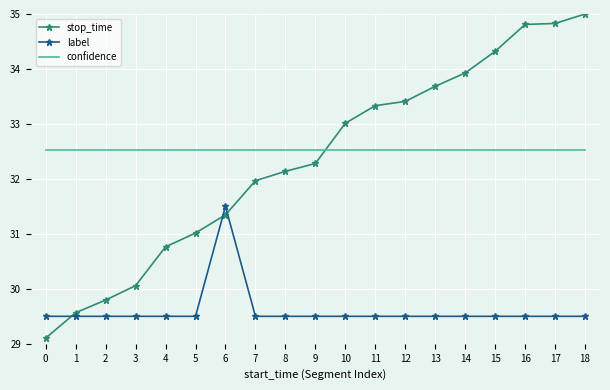

Where does the stop_time series first go above 32?

8